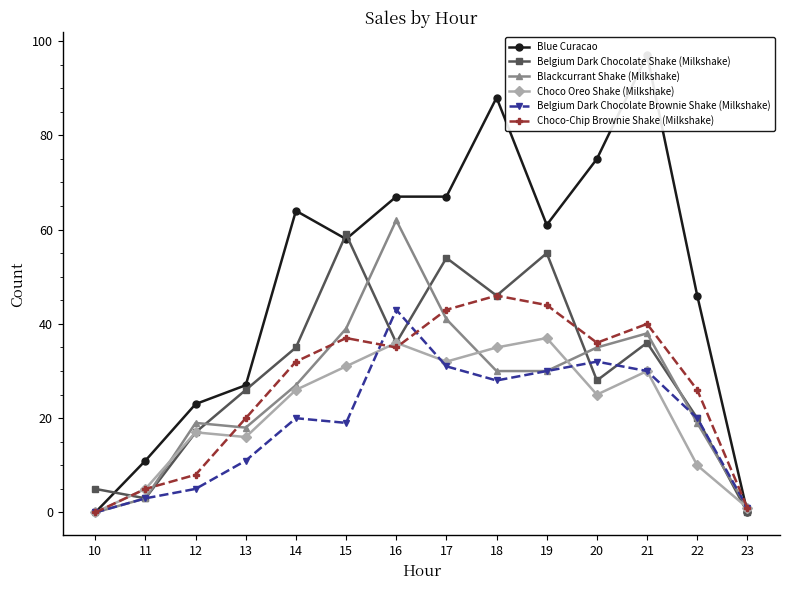

Which series has the widest spread of values?

Blue Curacao